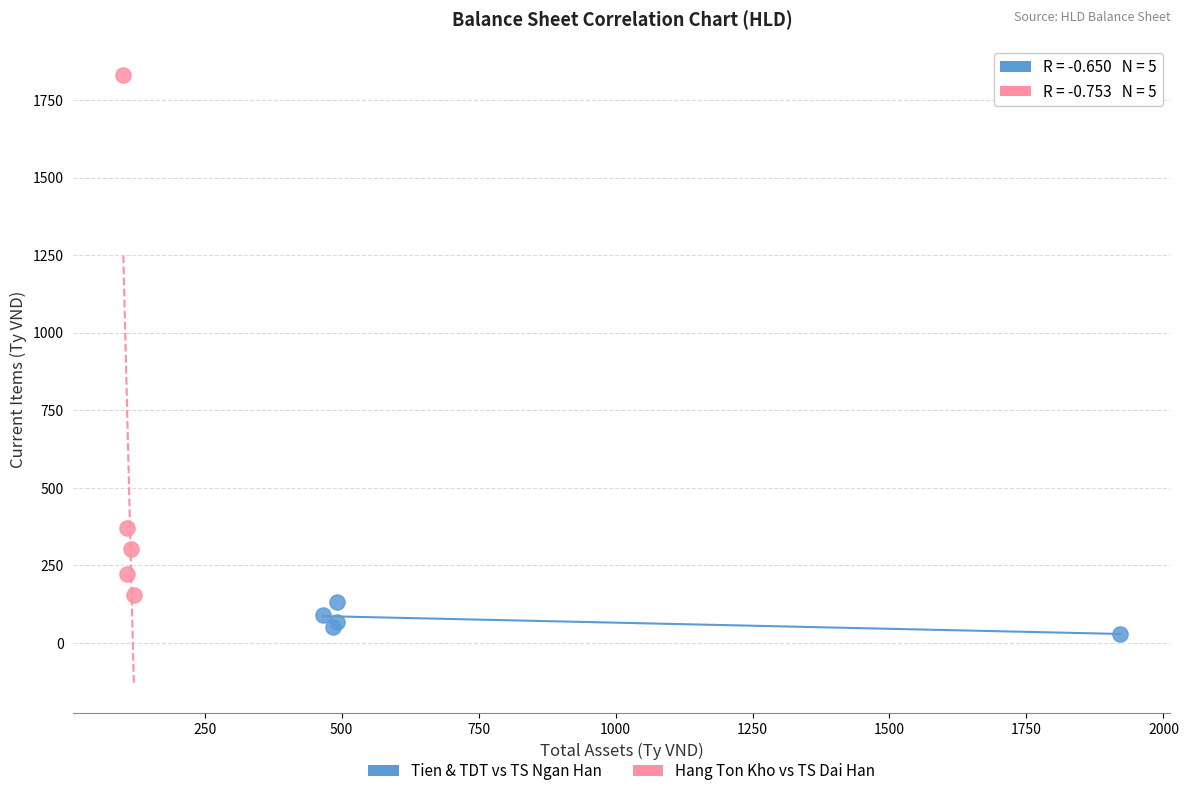

Which series has the largest Y range (max minus min)?

Hang Ton Kho vs TS Dai Han